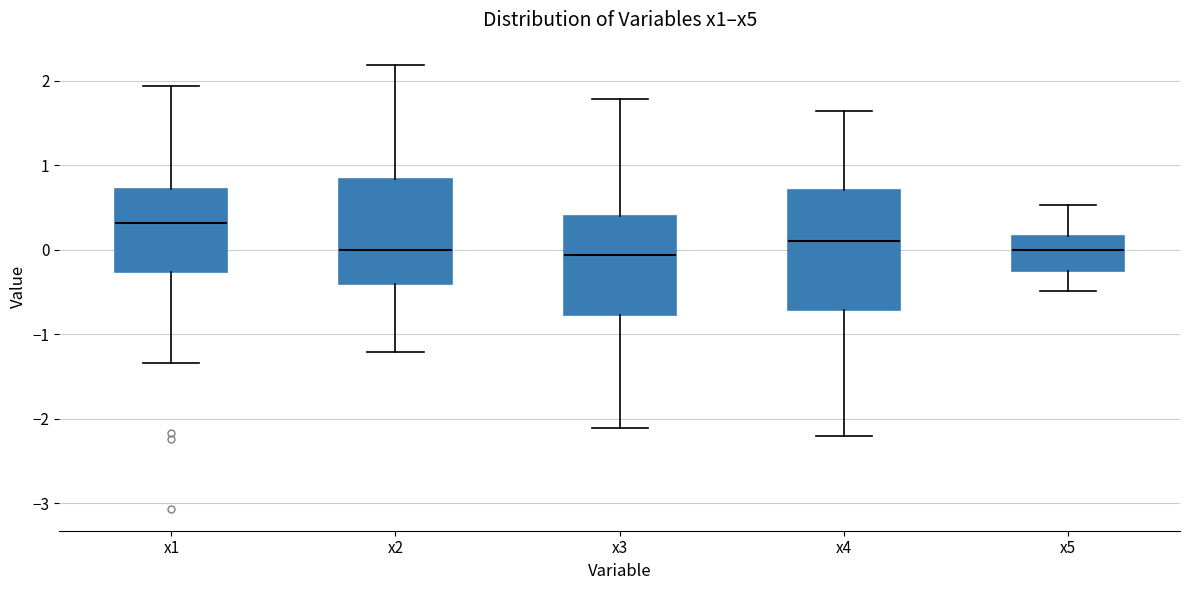

Reading left to right, transcribe this box plot: for each box, give where its median line is, the range the box spans, and where its two whiskers end, as read against the y-axis. The values are not printed on the chart, so give them approximately, as read against the axis.

x1: median 0.3, box -0.3 to 0.7, whiskers -1.3 to 1.9
x2: median 0.0, box -0.4 to 0.8, whiskers -1.2 to 2.2
x3: median -0.1, box -0.8 to 0.4, whiskers -2.1 to 1.8
x4: median 0.1, box -0.7 to 0.7, whiskers -2.2 to 1.6
x5: median 0.0, box -0.3 to 0.2, whiskers -0.5 to 0.5